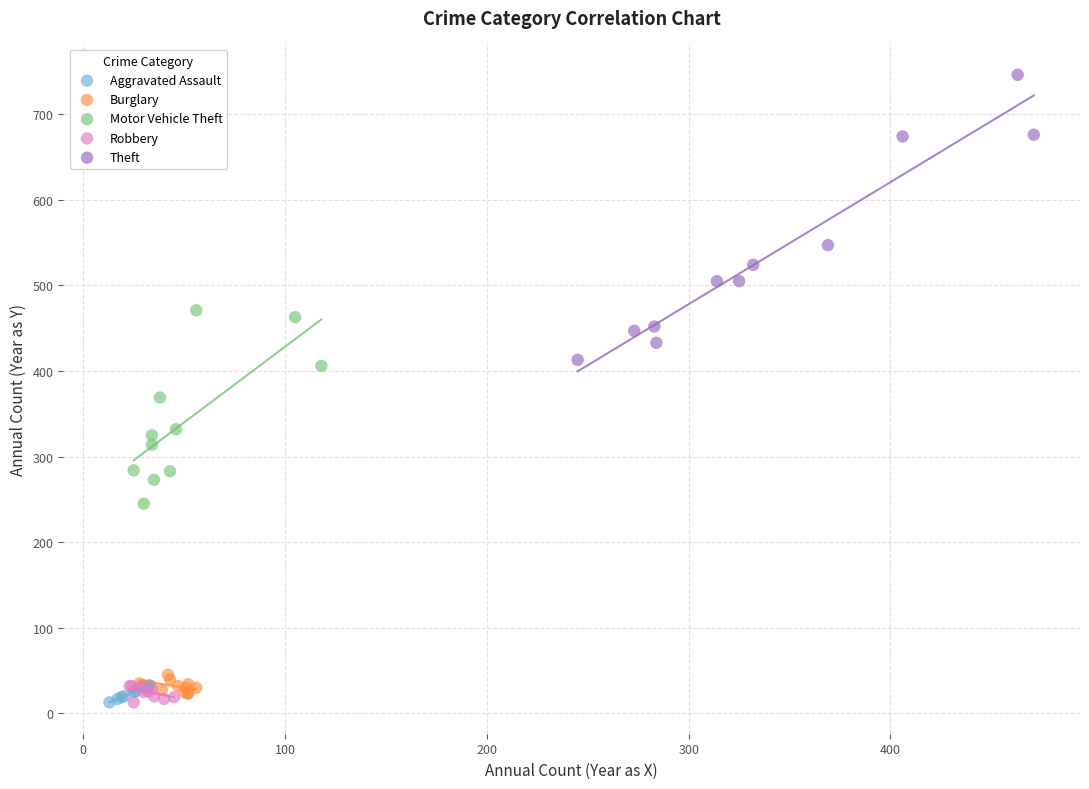

Which series contains the highest Y value?

Theft